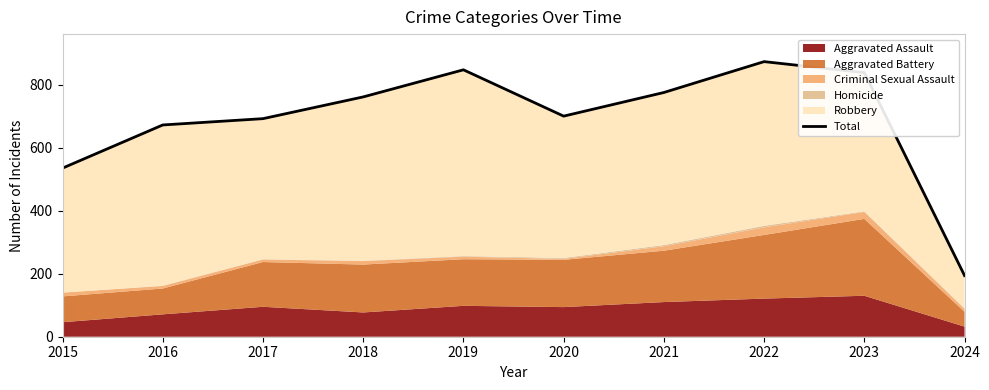

What is the smallest value displayed?

194